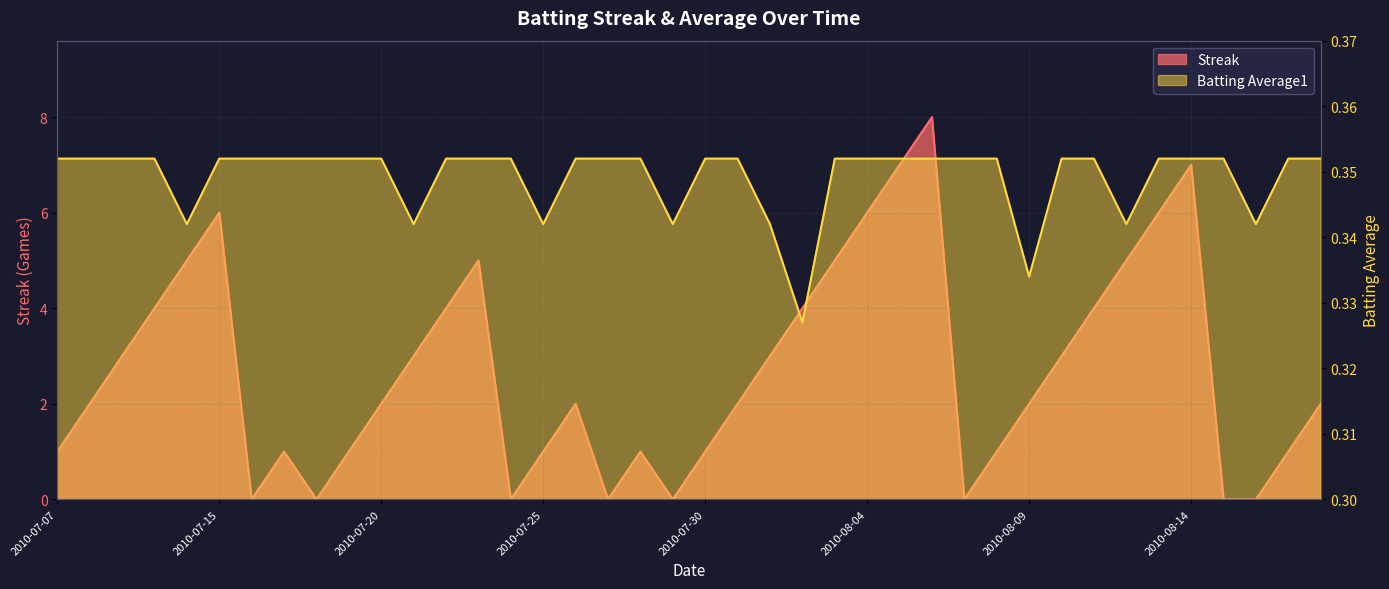

What is the sum of all Streak values?

108.0